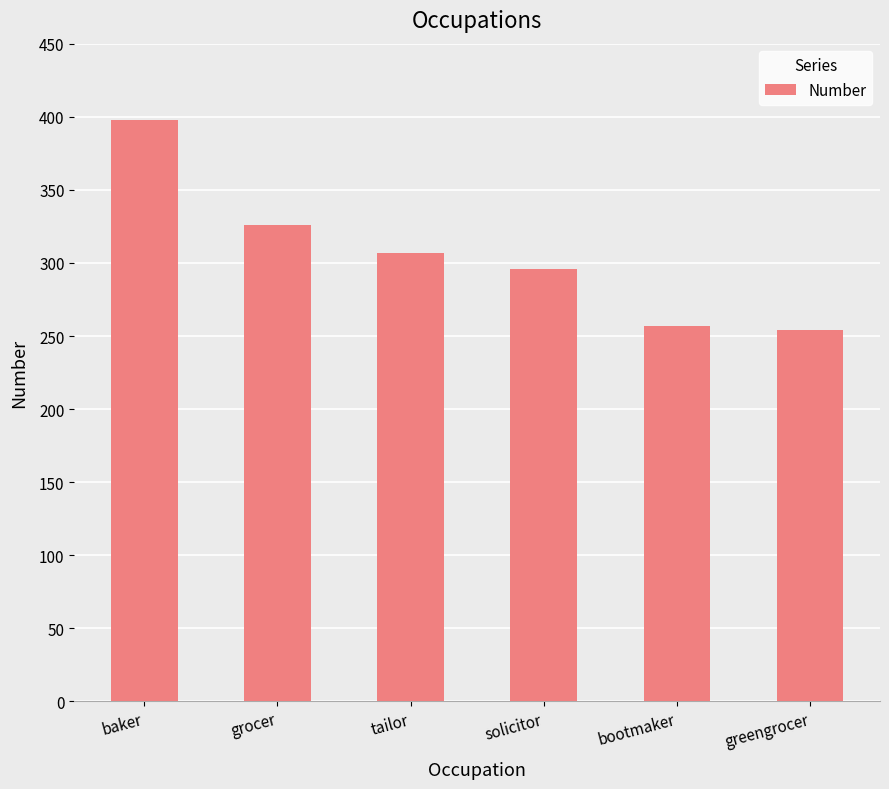

What is the smallest value displayed?

254